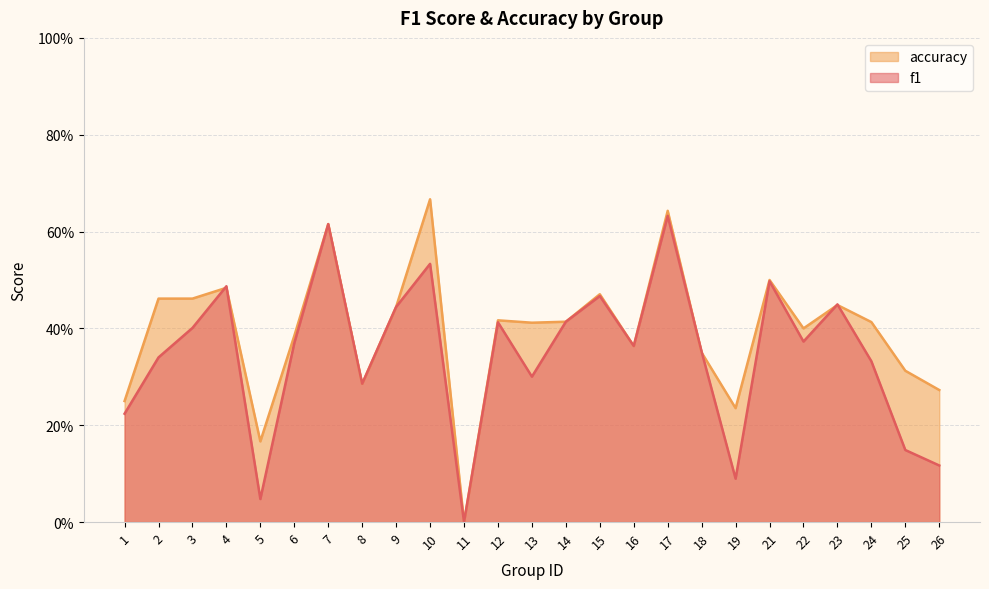

The accuracy series shows 0.2 at 2. True or false?

False